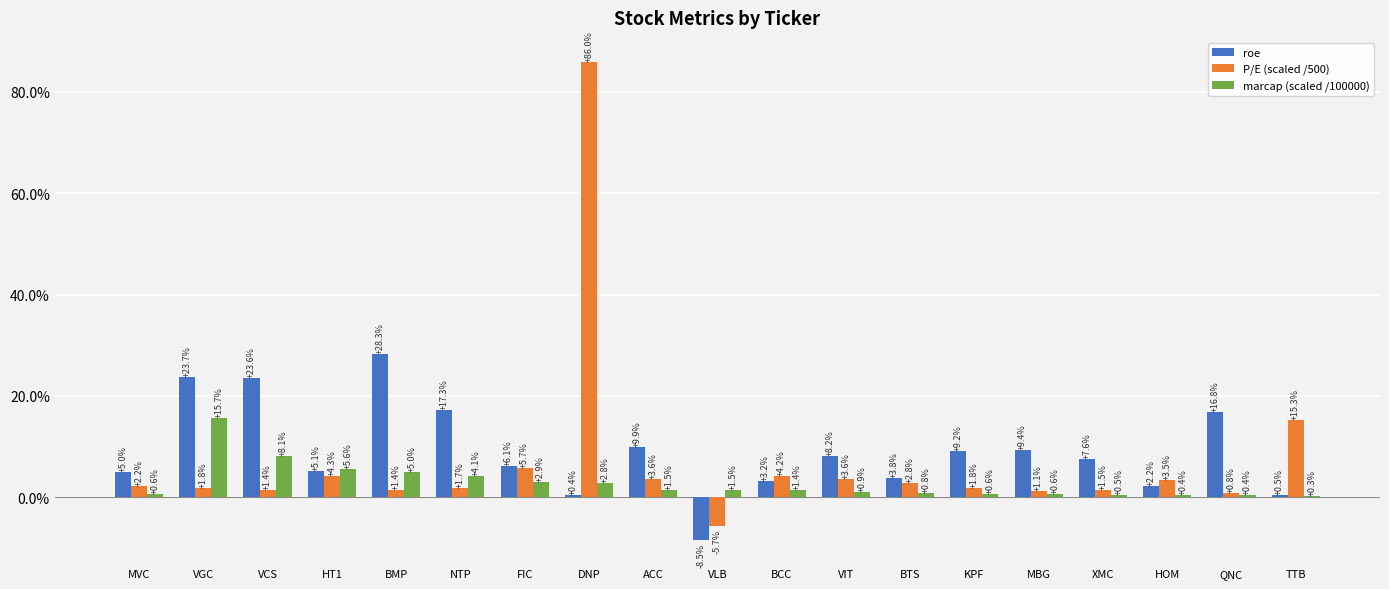

Rank the series by their average value, from highest to lowest.

roe, P/E (scaled /500), marcap (scaled /100000)